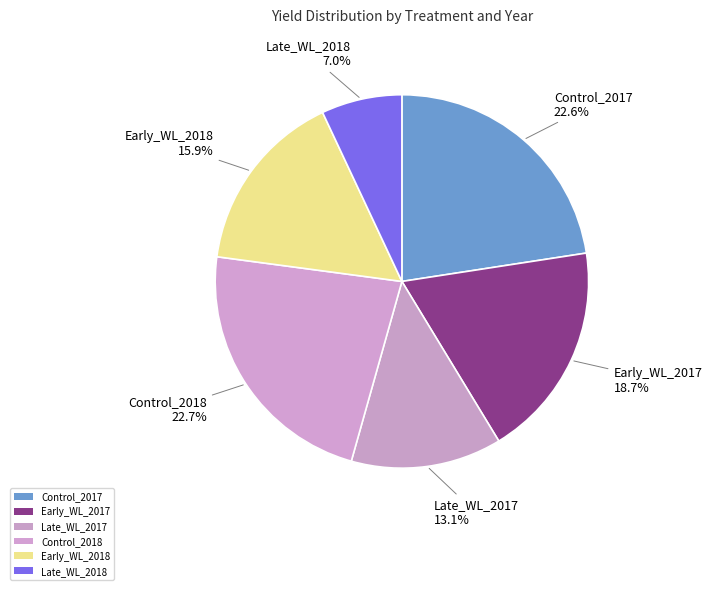

Which category has the biggest portion of the pie?

Control_2018